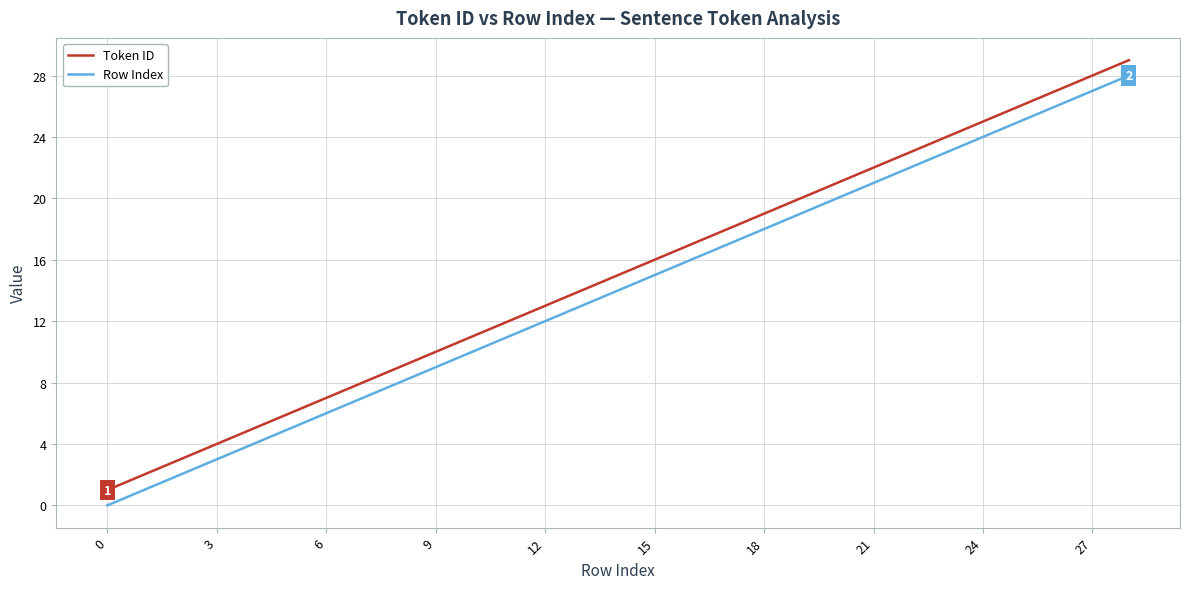

Reading left to right, list all the values displayed in this chart.

Token ID: 1	2	3	4	5	6	7	8	9	10	11	12	13	14	15	16	17	18	19	20	21	22	23	24	25	26	27	28	29
Row Index: 0	1	2	3	4	5	6	7	8	9	10	11	12	13	14	15	16	17	18	19	20	21	22	23	24	25	26	27	28